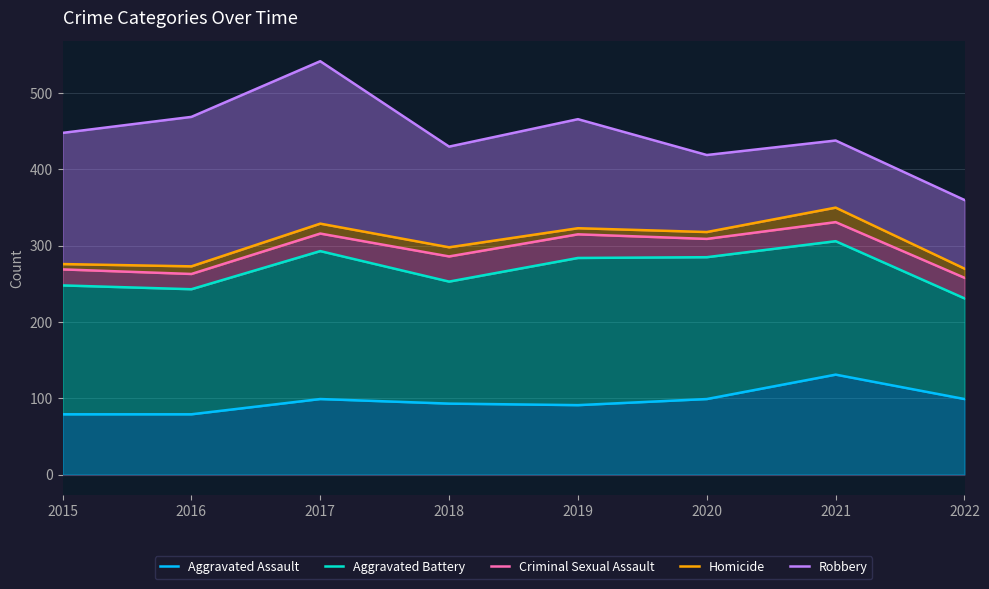

Which series has the largest range (max minus min)?

Robbery